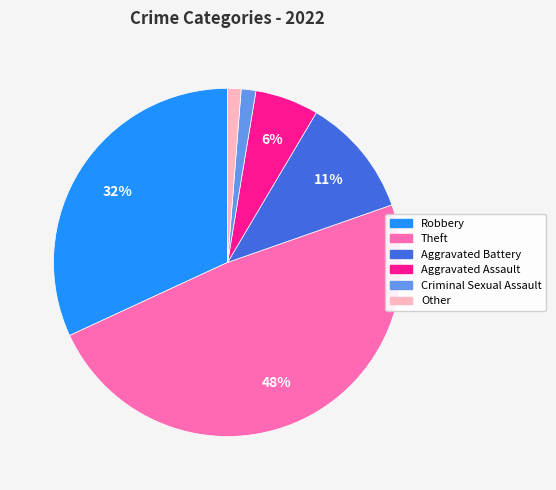

Approximately how many times larger is the value at Robbery compared to Theft?

0.7